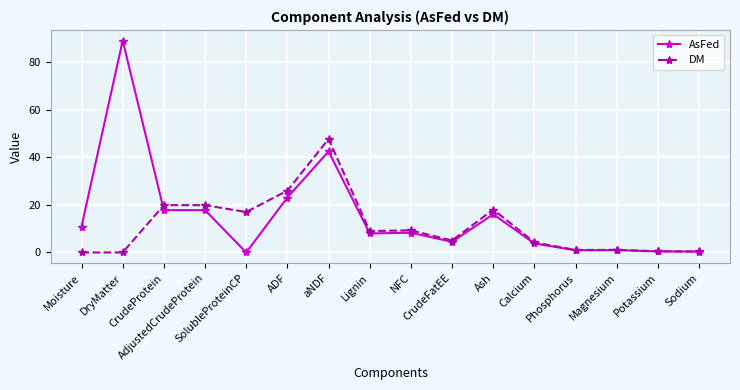

Between which two adjacent categories do AsFed and DM first intersect?

DryMatter and CrudeProtein